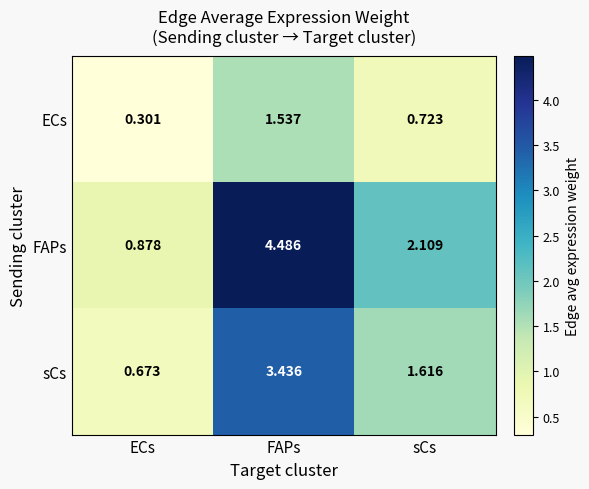

Which series changed the most between ECs and sCs?

FAPs